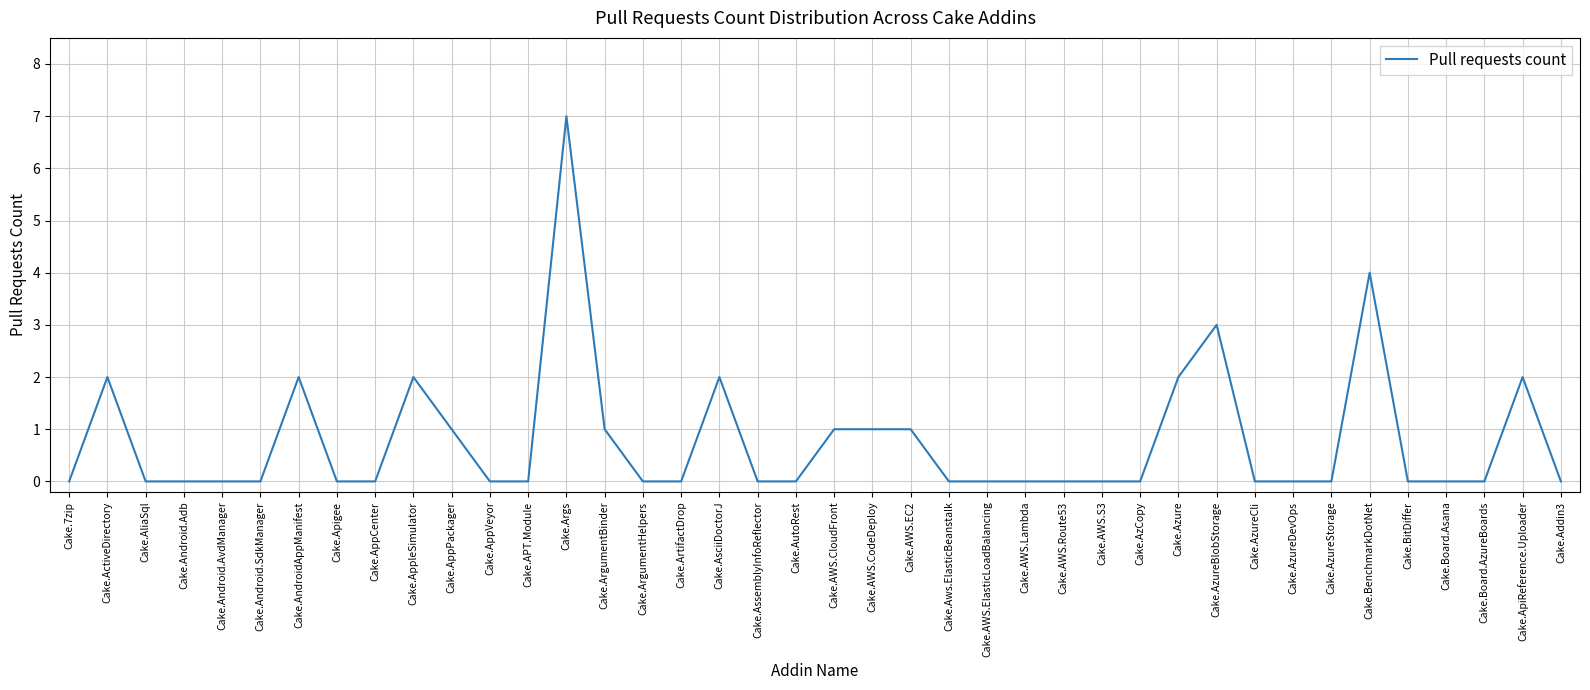

What is the sum of all values?

31